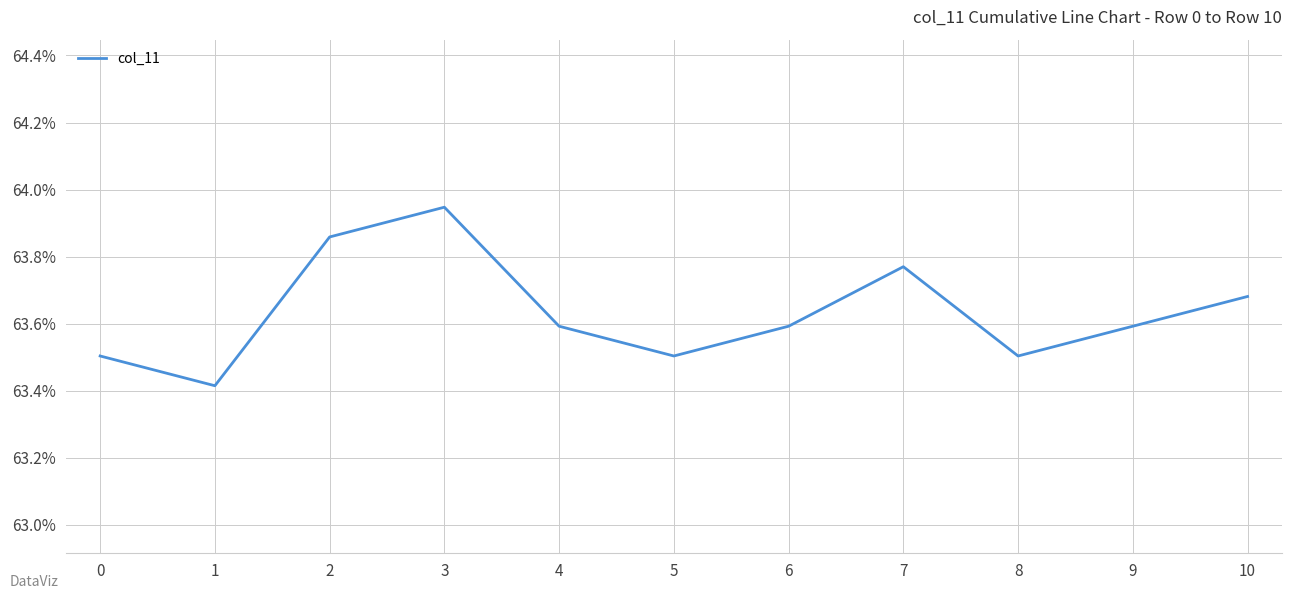

Approximately how many times larger is the value at 6 compared to 1?

1.0